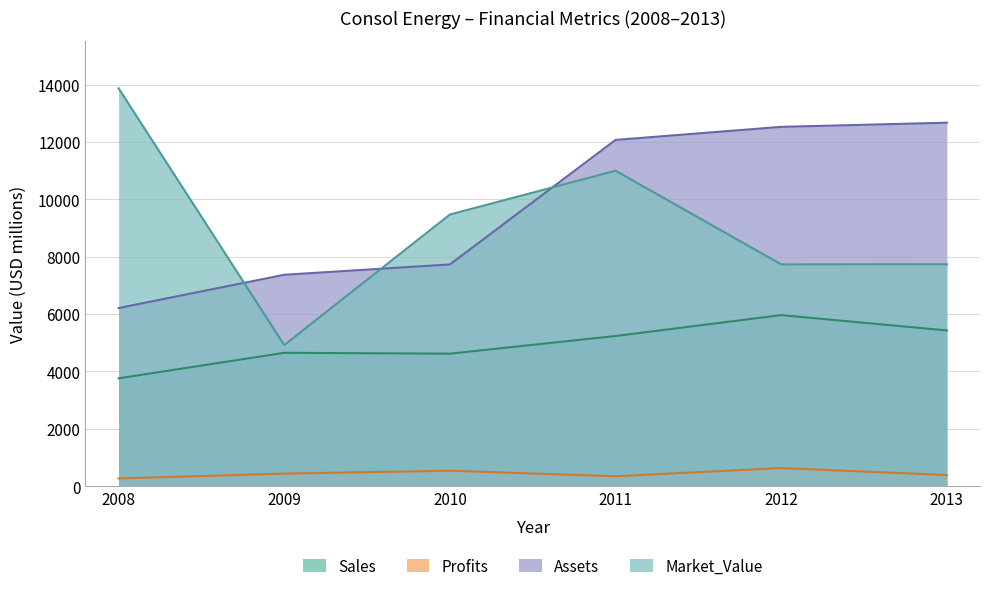

Which series changed the most between 2010 and 2012?

Assets